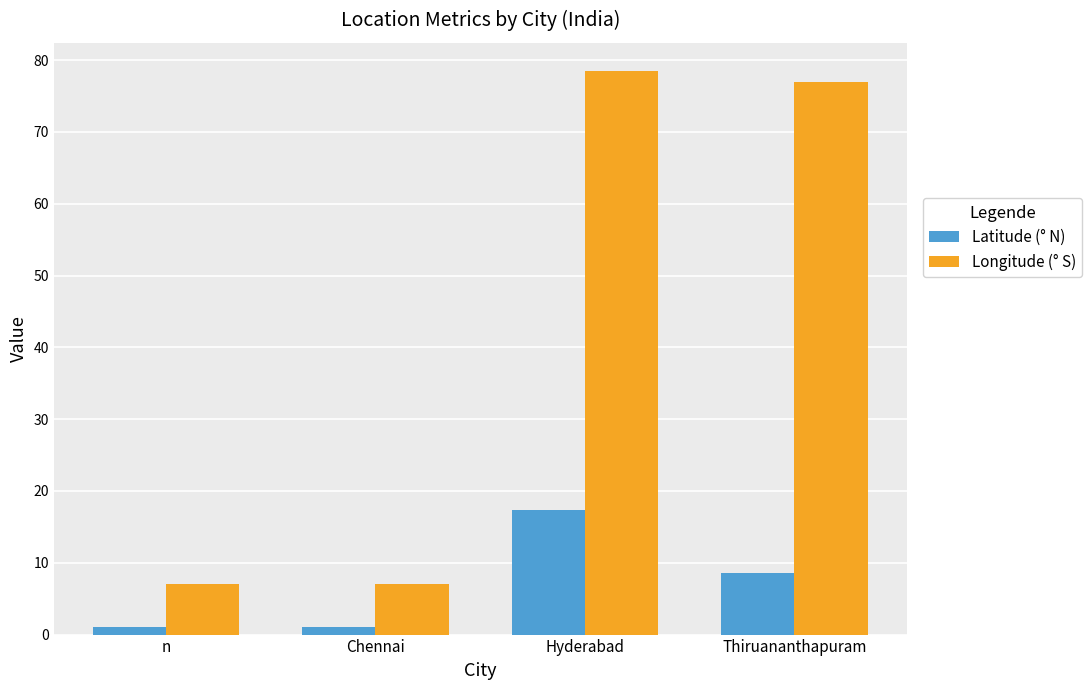

What is the label of the 2nd bar from the left?

Chennai